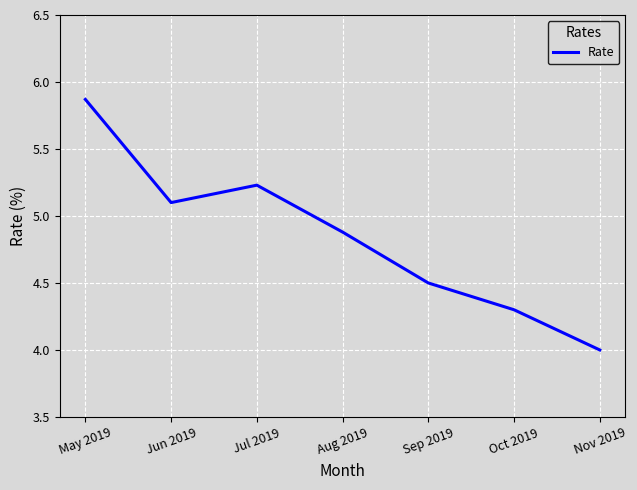

Rank the categories by value from lowest to highest.

Nov 2019, Oct 2019, Sep 2019, Aug 2019, Jun 2019, Jul 2019, May 2019